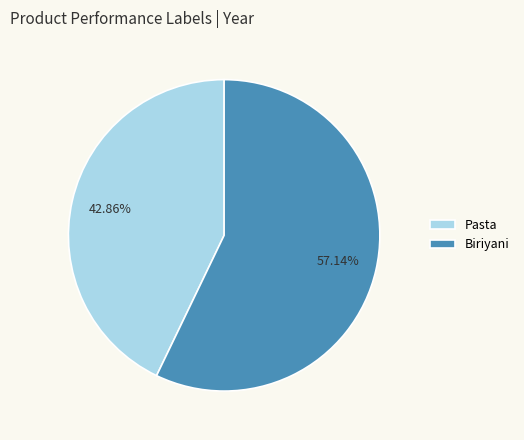

Is it true that Biriyani is 68% of the pie?

False